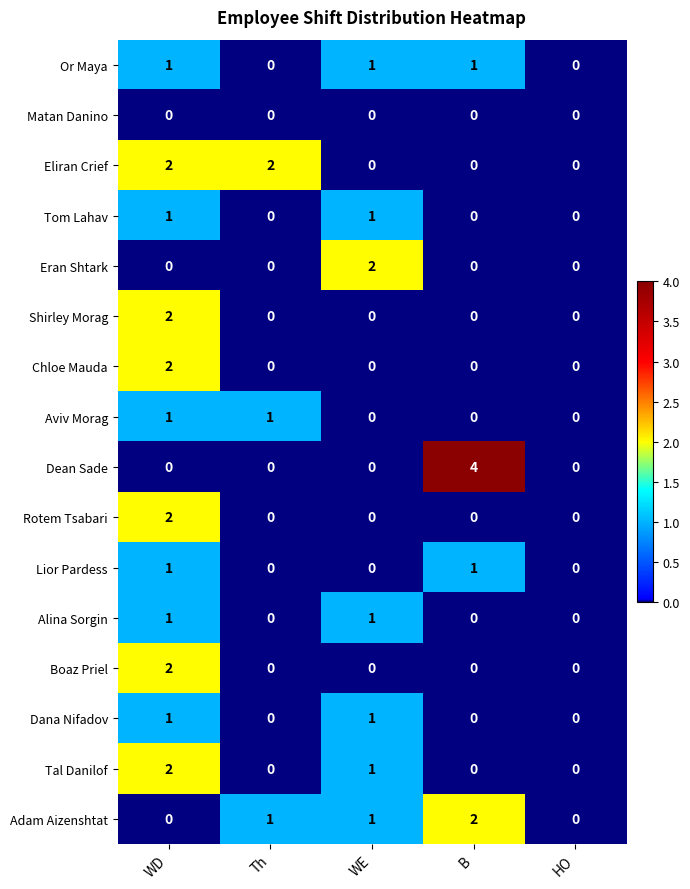

At which category is the sum across all series the highest?

WD